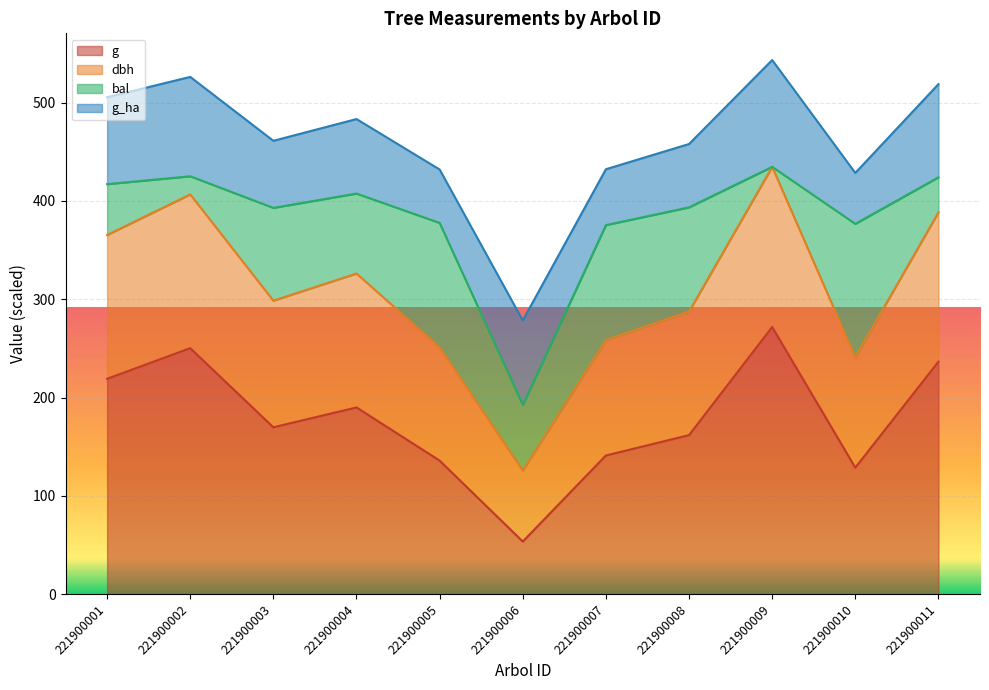

Between 221900011 and 221900006, which is larger?

221900011